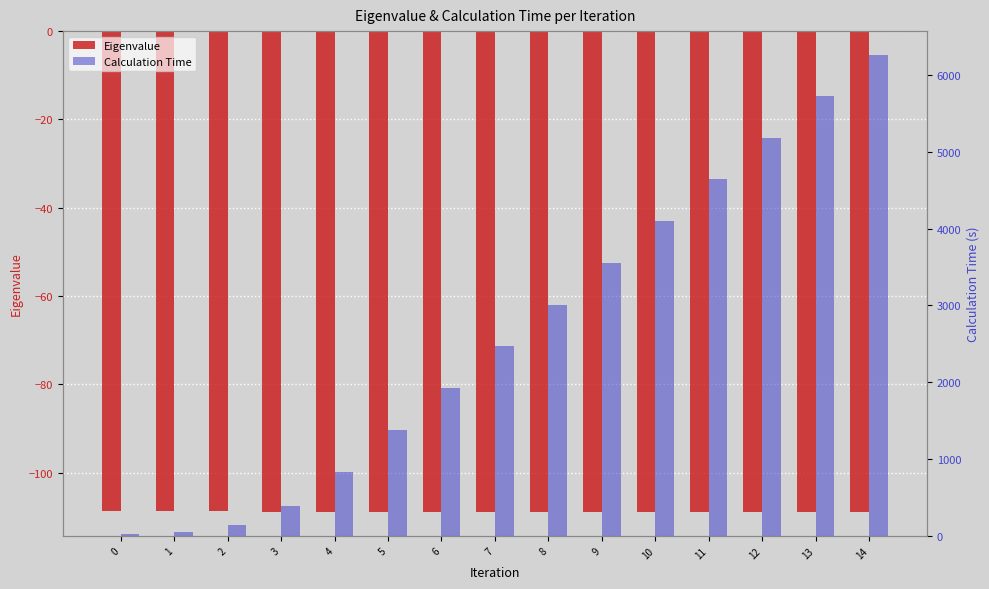

What is the difference between the second highest and second lowest values in the Eigenvalue series?

0.2